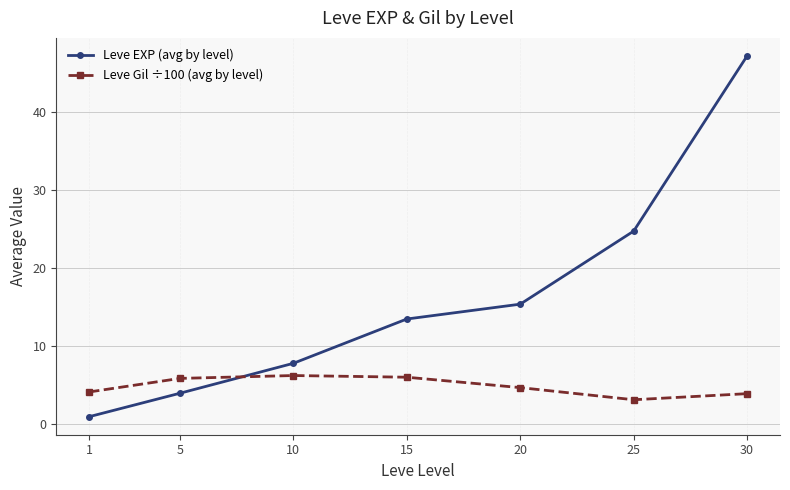

How many distinct data groups are displayed?

2